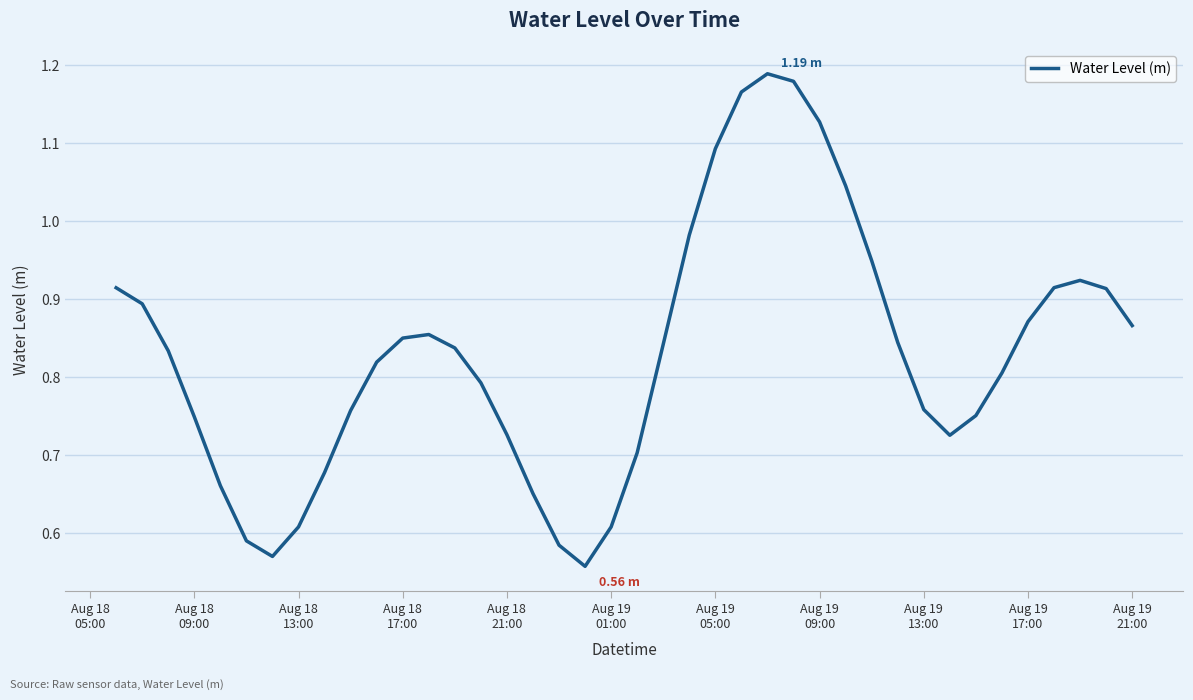

Is this an area chart (filled region under the line)?

No